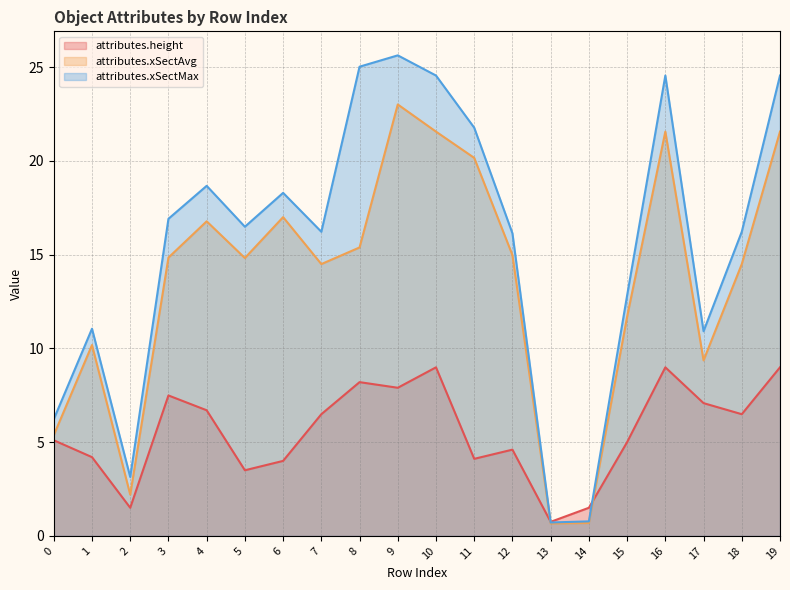

What is the difference between the maximum and second lowest values in the attributes.xSectMax series?

24.9